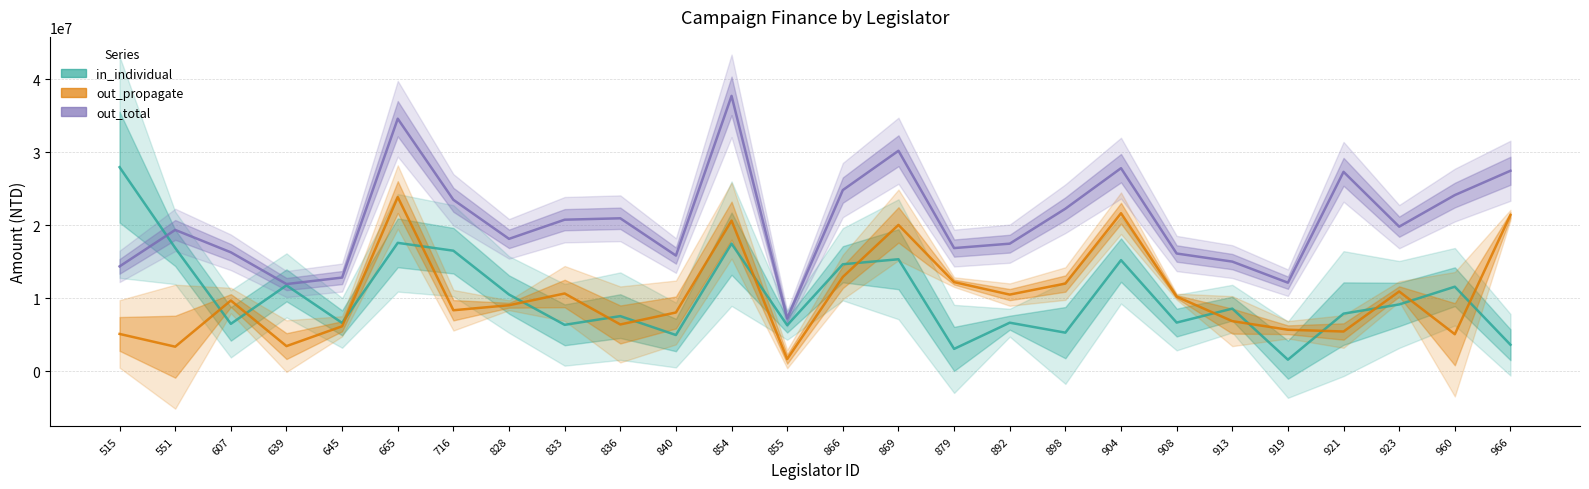

Reading right to left, extract all data points from this chart.

in_individual: 3601650	11562100	9128600	7871300	1555000	8558000	6643250	15207110	5261636	6626800	3034200	15329428	14641054	6277536	17464500	4937912	7529000	6334300	10490488	16500647	17577816	6600600	11746428	6470000	16880600	27955099
out_propagate: 21396185	5047753	10910616	5418774	5660594	6841790	10201495	21641079	11994970	10481001	12191282	20038366	12903059	1635796	20623591	8028630	6385288	10633297	9022354	8334365	23853733	6135480	3416075	9668000	3335974	5086177
out_total: 27464929	24127741	19797867	27316359	12115258	15005809	16115652	27818484	22259456	17466881	16859892	30207624	24814985	7198490	37735577	15833801	20946033	20752836	18127026	23480909	34602754	12815950	11927579	16279687	19352130	14348178